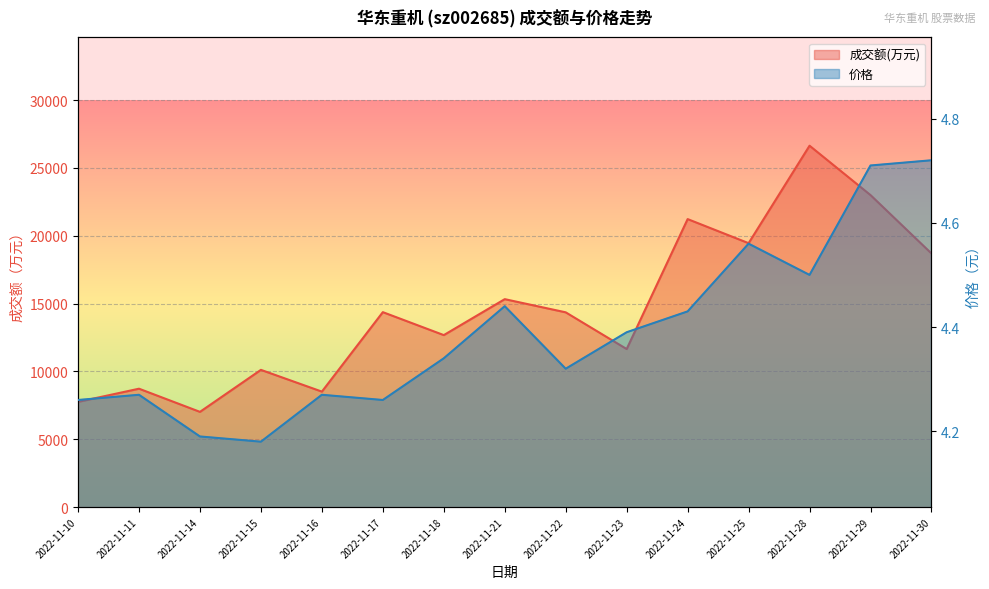

How many data points in 成交额(万元) are less than 14354?

7